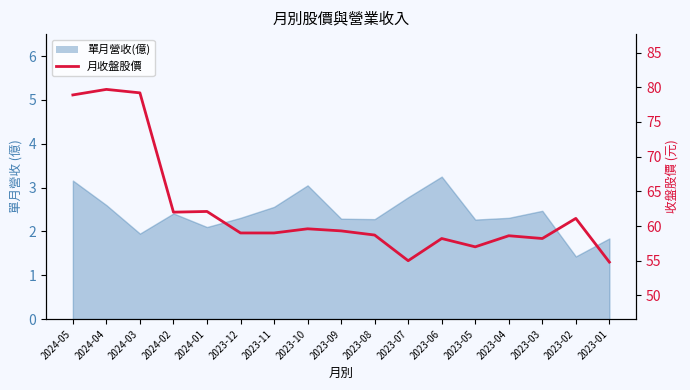

Where is the first local maximum?

2024-04